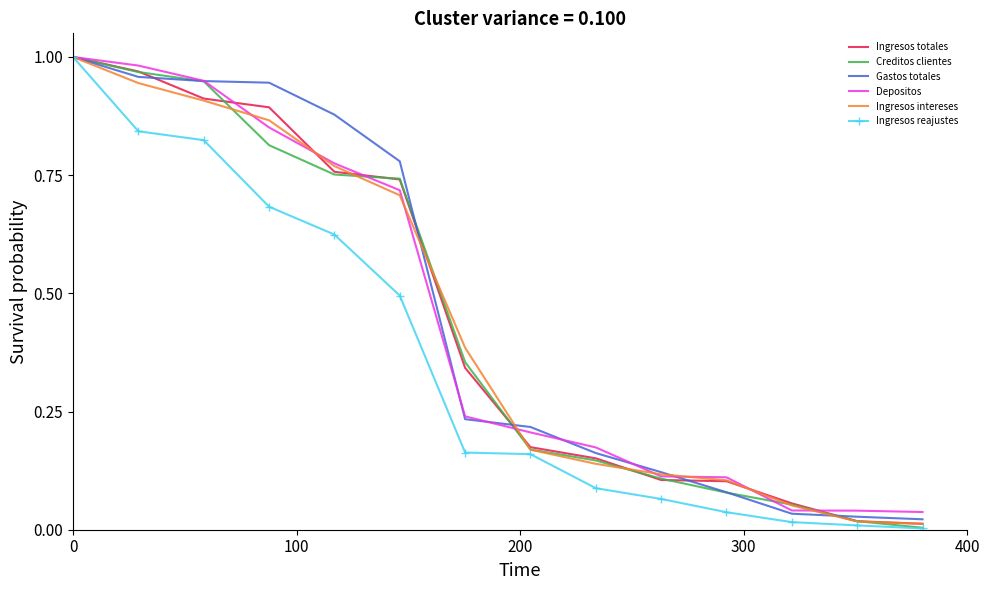

What are all the series names shown in the legend?

Ingresos totales, Creditos clientes, Gastos totales, Depositos, Ingresos intereses, Ingresos reajustes